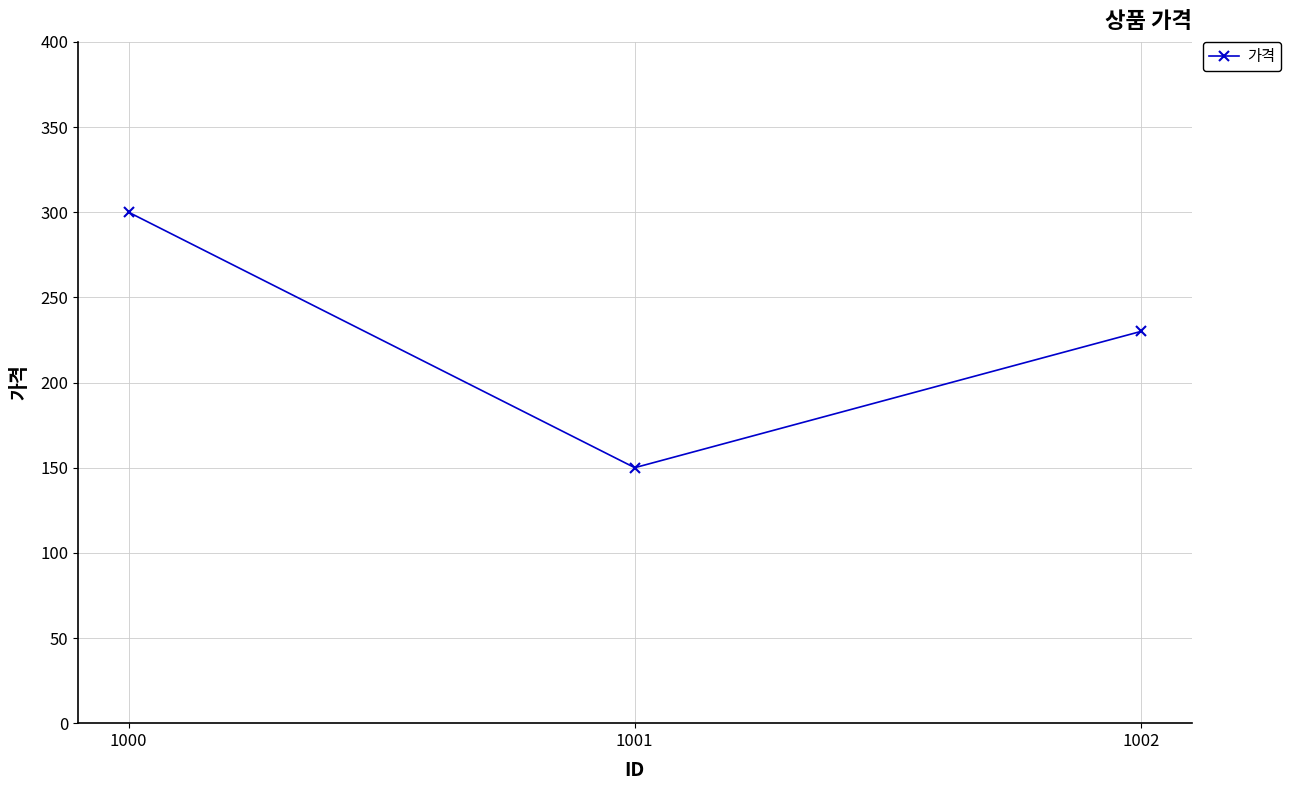

Which category has the lowest value across all series?

1001